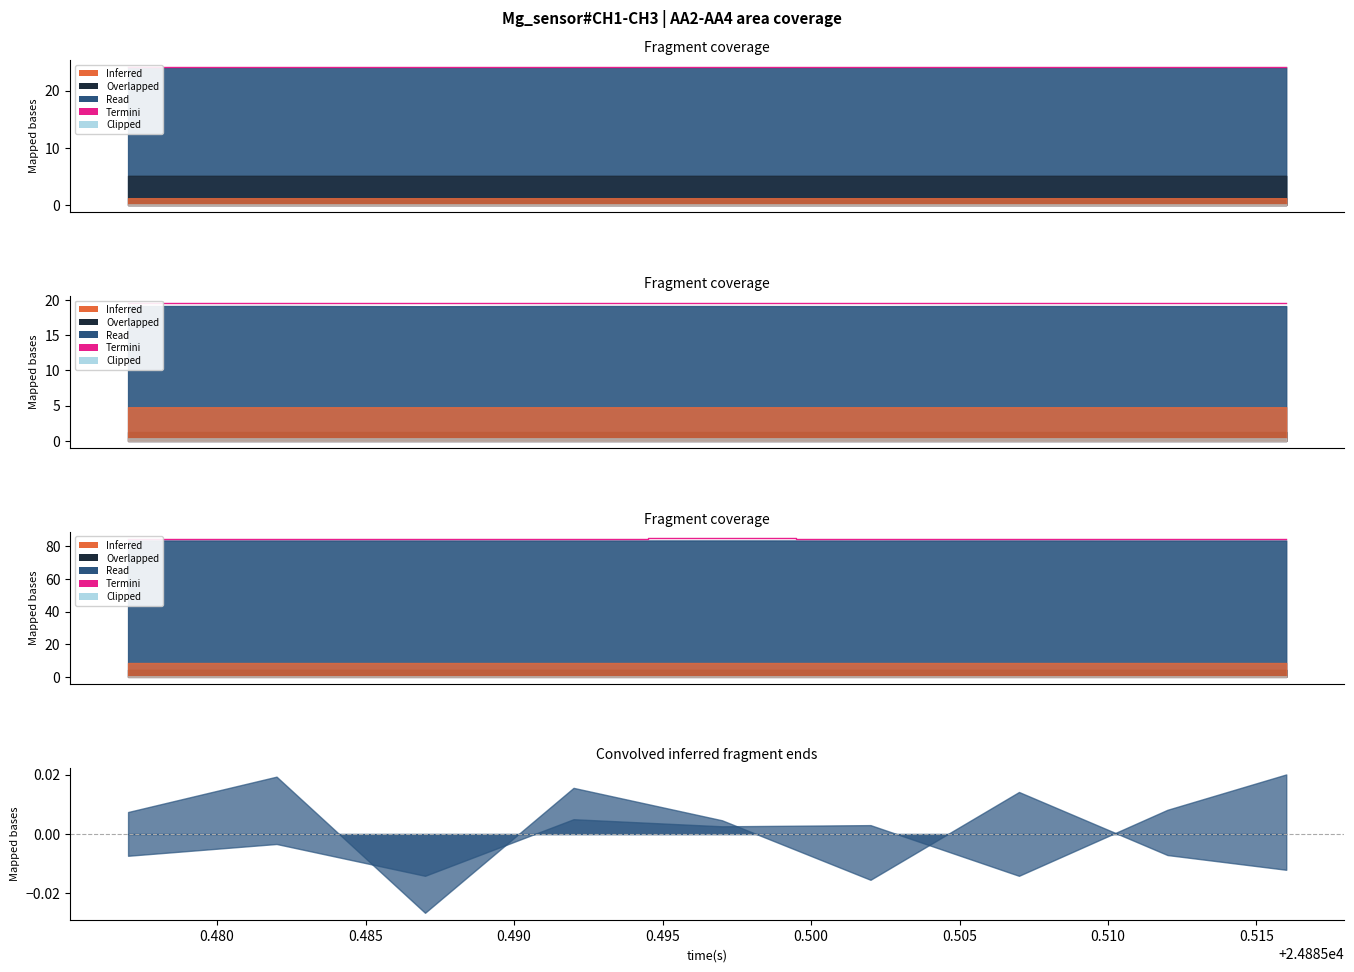

What is the ratio of the value at 0.490 to the value at 0.515?

1.0